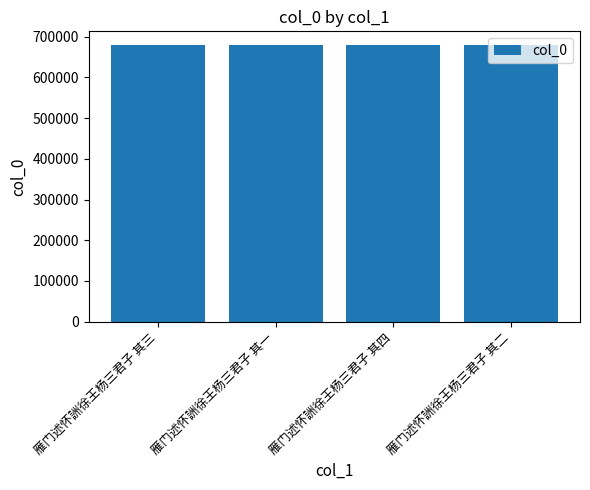

What is the sum of all values?

2717230